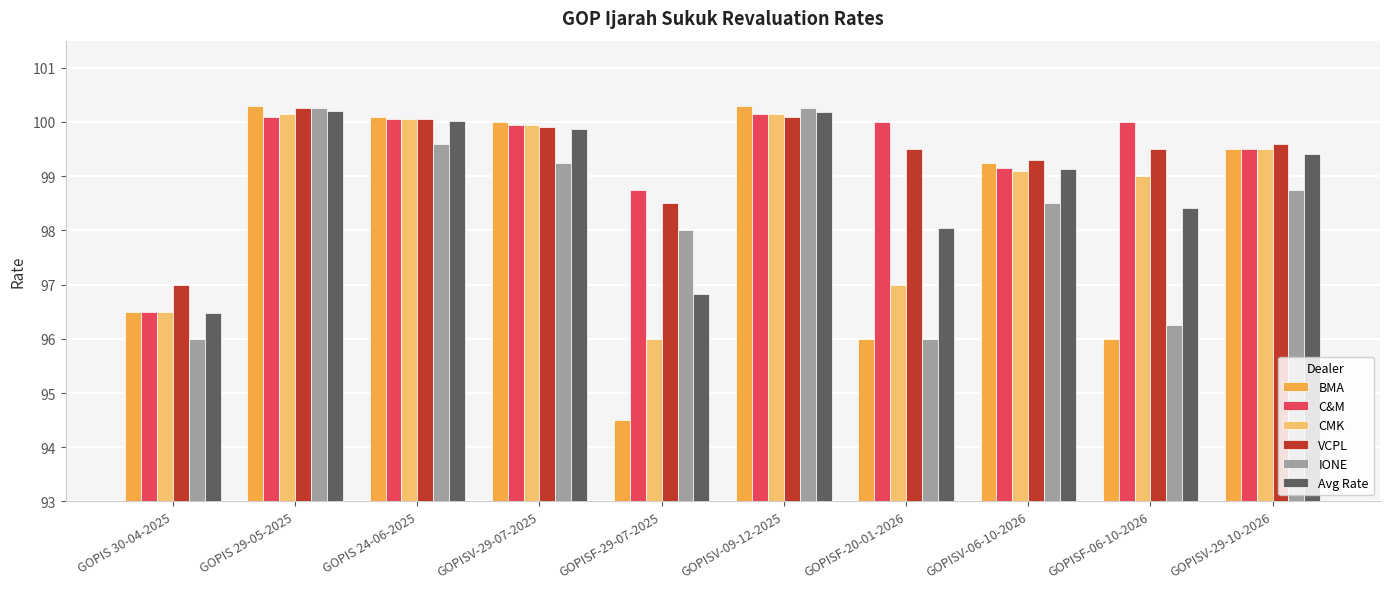

What is the label of the 10th bar from the left?

GOPISV-29-10-2026